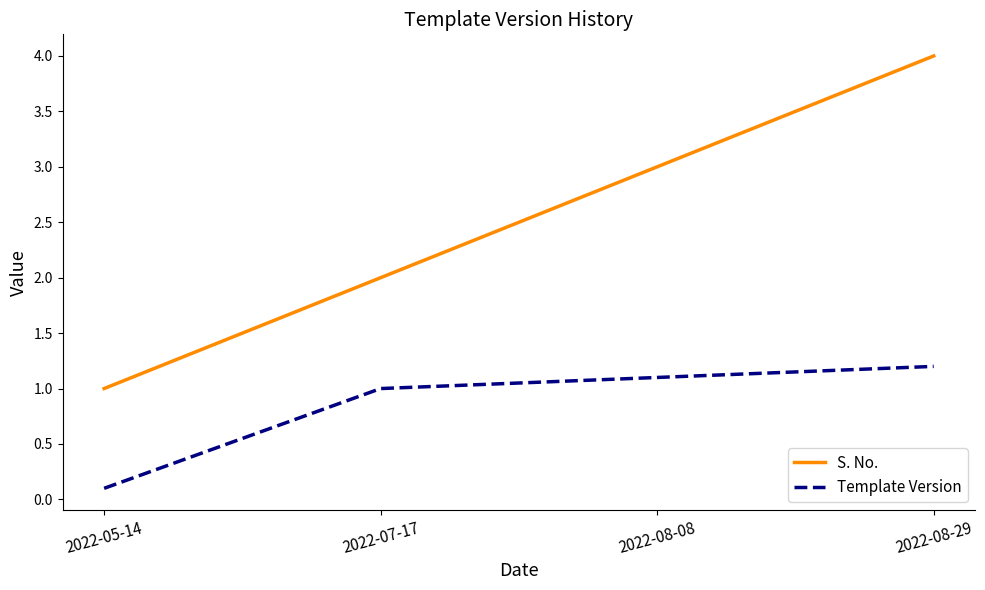

What position from the left is 2022-05-14?

1